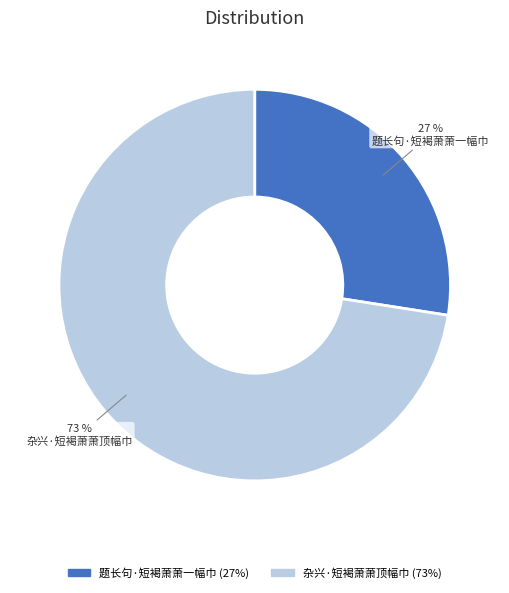

The 题长句·短褐萧萧一幅巾 slice represents 18% of the pie. True or false?

False